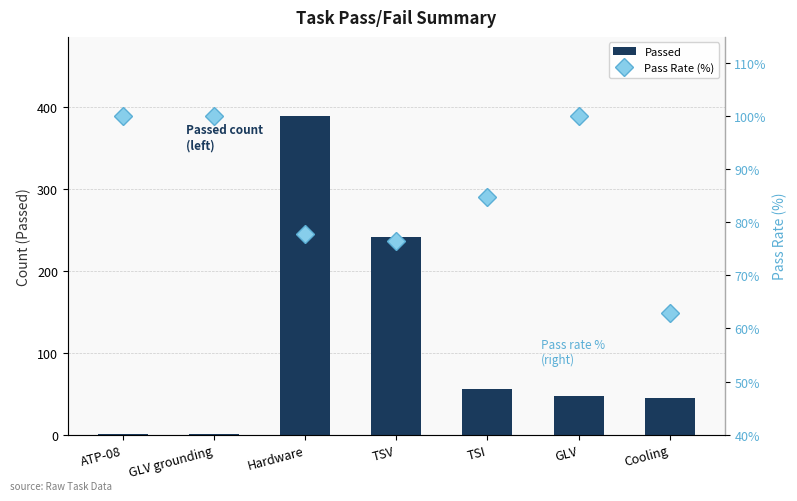

Which series has the widest spread of values?

Passed